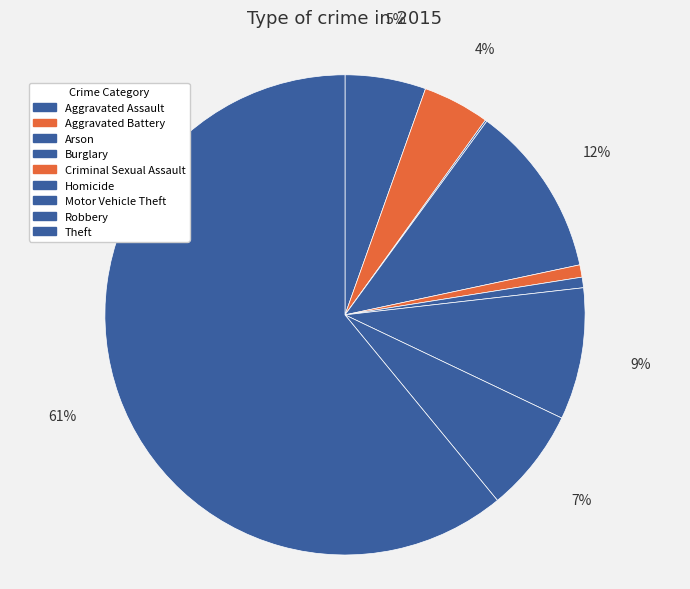

What is the smallest slice in the pie chart?

Arson